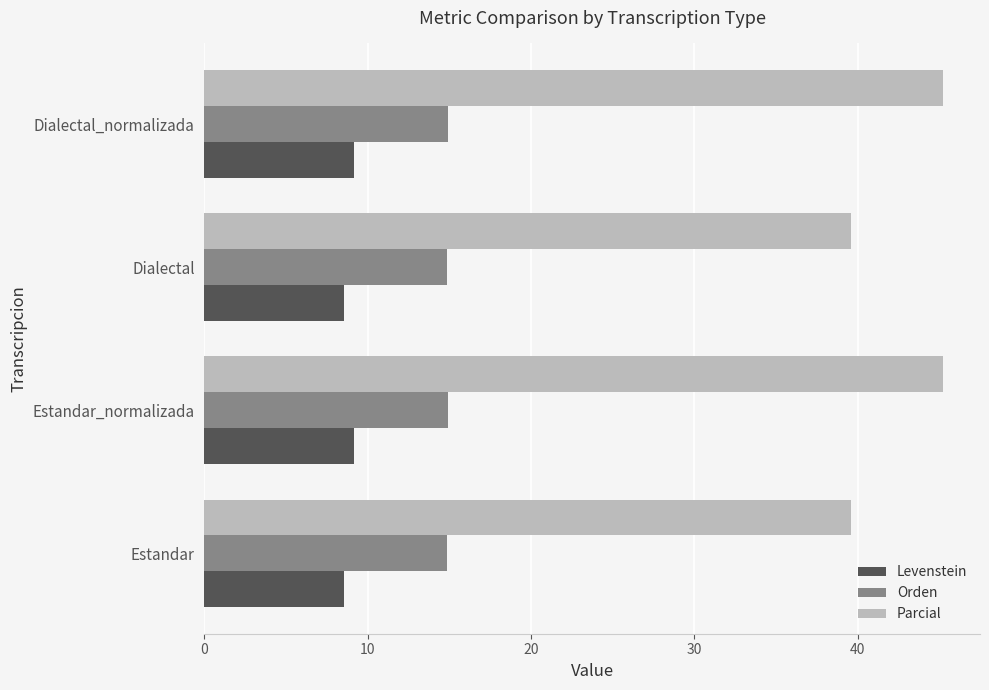

What is the sum of all Parcial values?

169.6